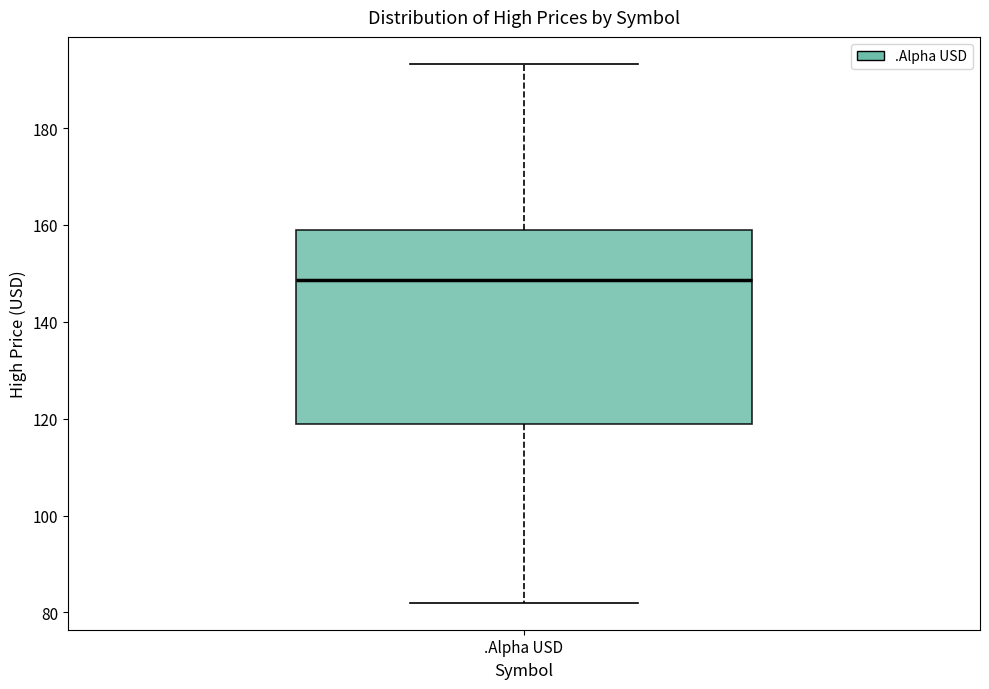

Where is the lower edge of the box for .Alpha USD on the y-axis? The values are not printed on the chart, so give them approximately, as read against the axis.

118